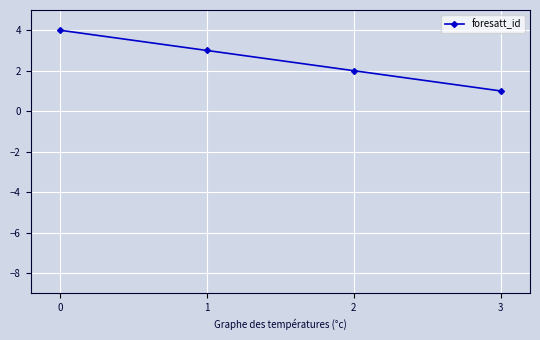

The chart shows a value of 1 at 1. True or false?

False